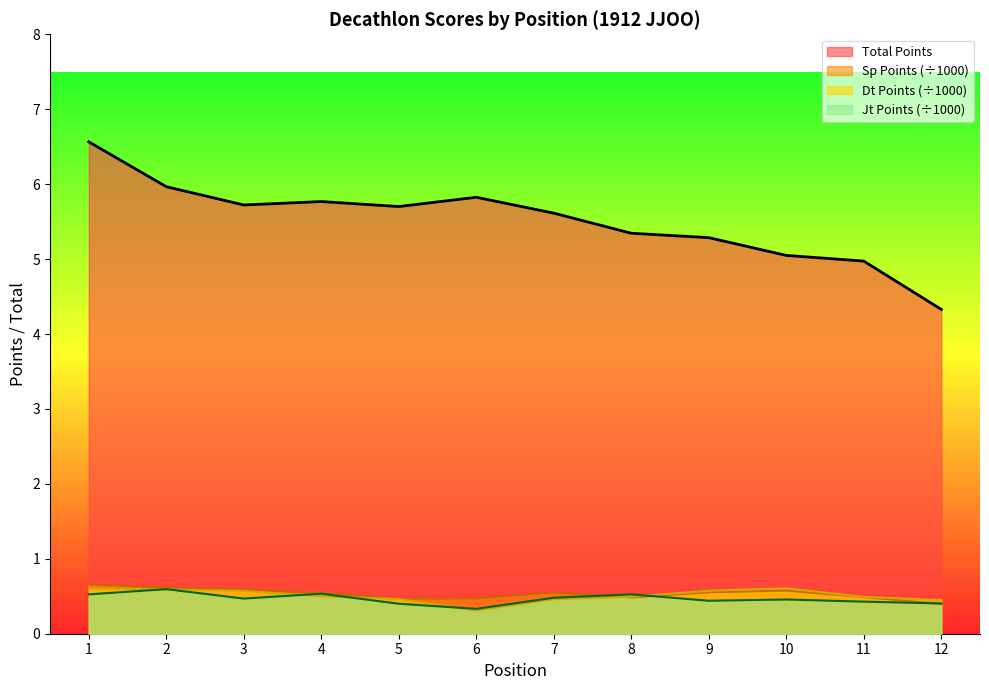

At which label does Sp Points reach its peak?

1